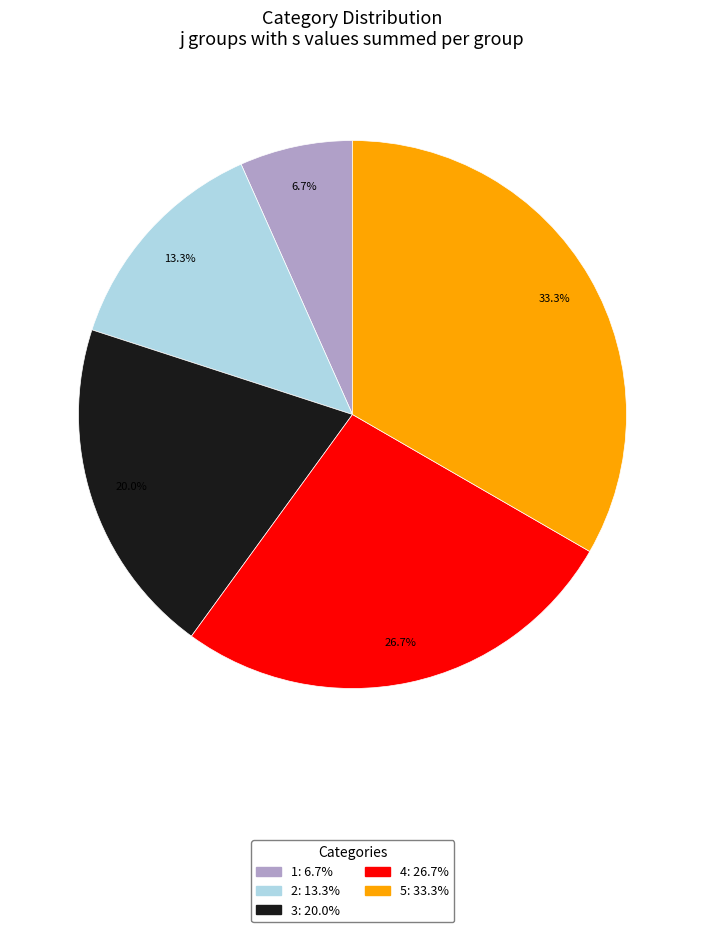

Rank the categories by value from lowest to highest.

1, 2, 3, 4, 5